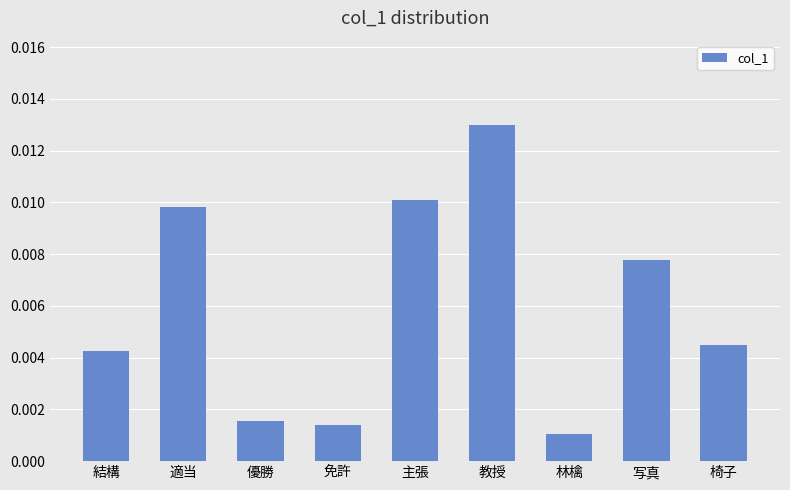

At which category does the chart reach its peak across all series?

教授